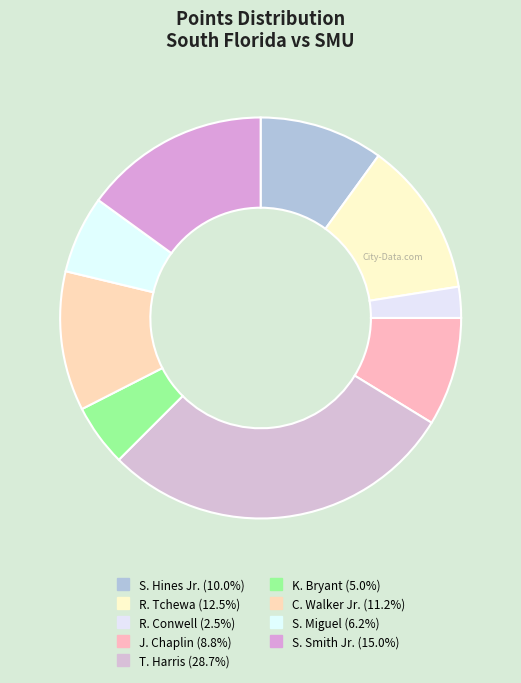

What is the change in value from J. Chaplin to S. Smith Jr.?

+5